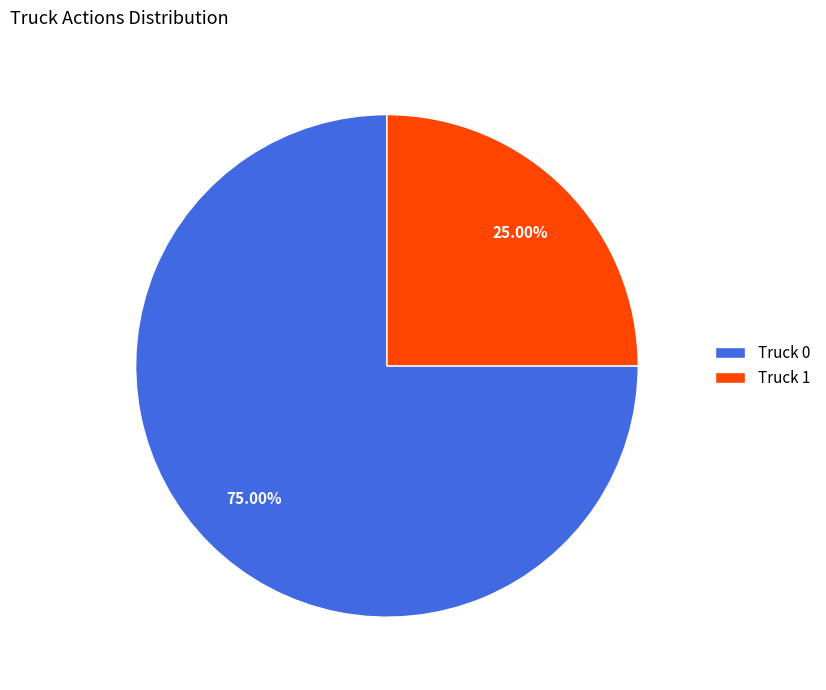

How many slices are in this pie chart?

2